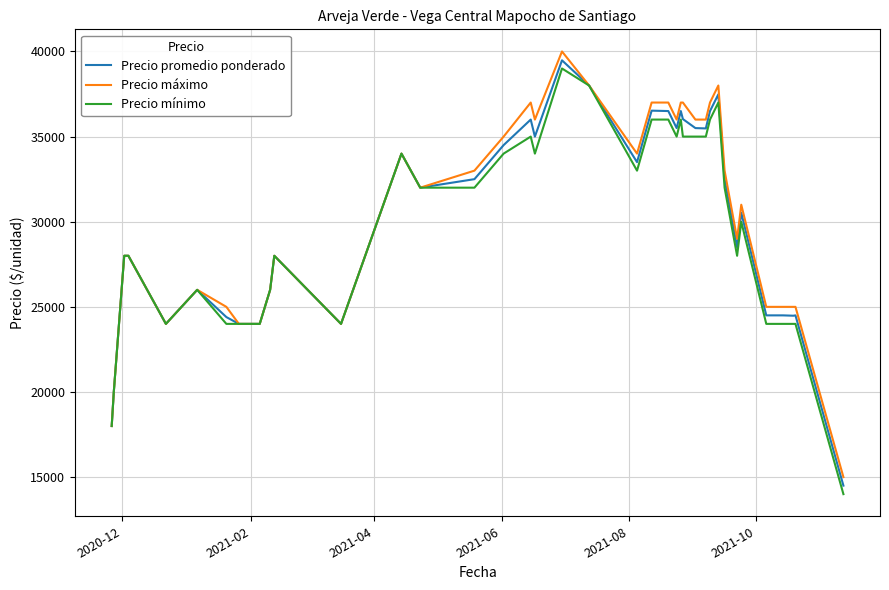

What is the maximum value shown in the chart?

40000